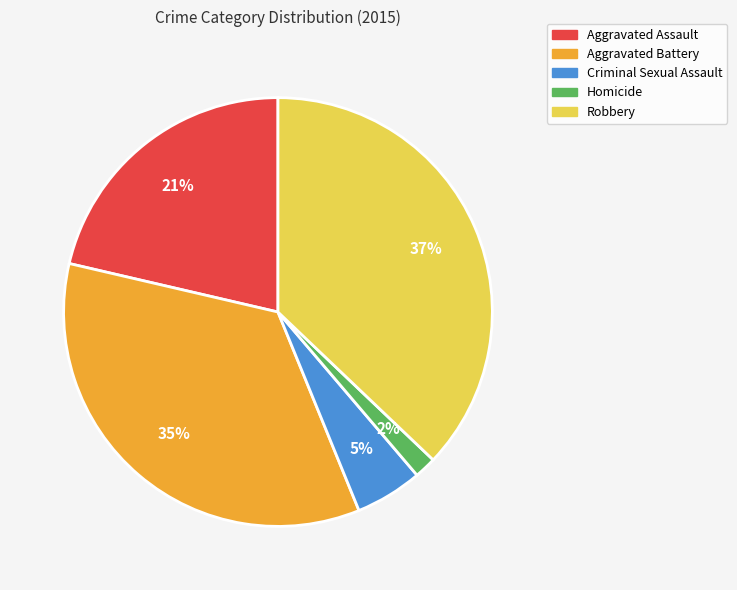

Combined, do Homicide and Robbery account for over 50%?

No